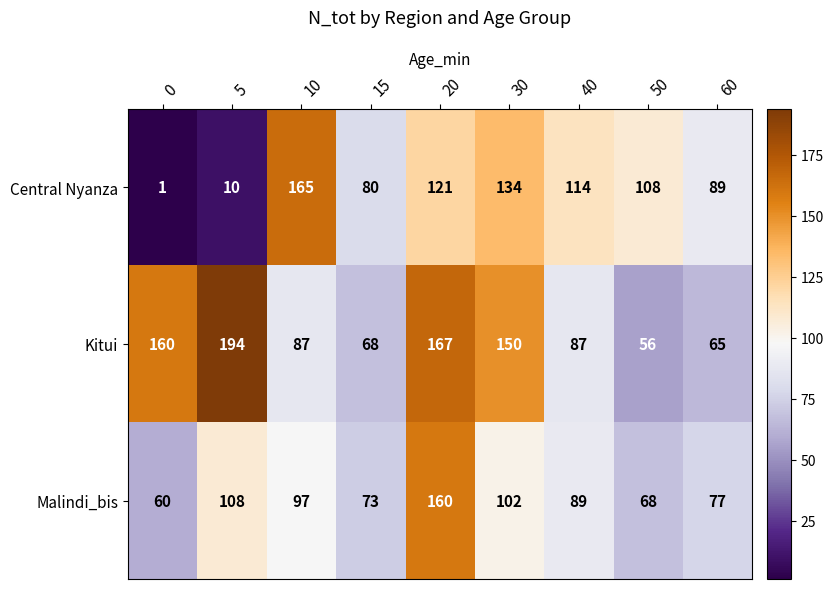

What is the greatest value displayed?

194